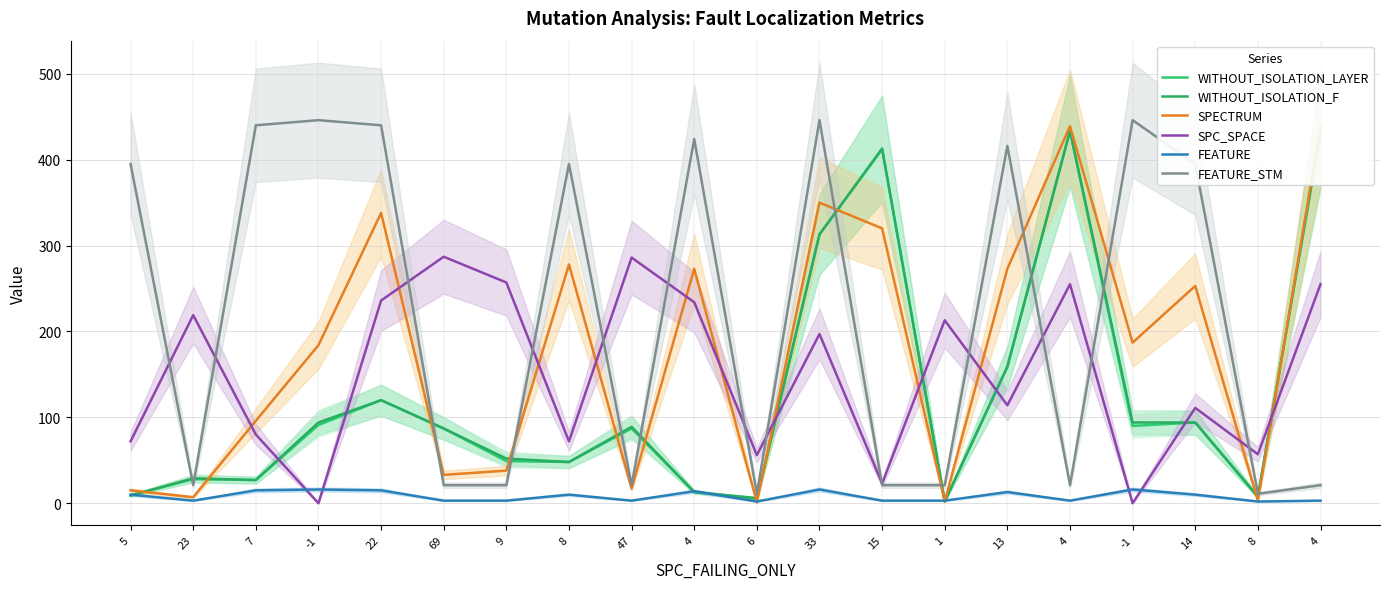

Is it true that SPECTRUM equals 5 at 5?

False